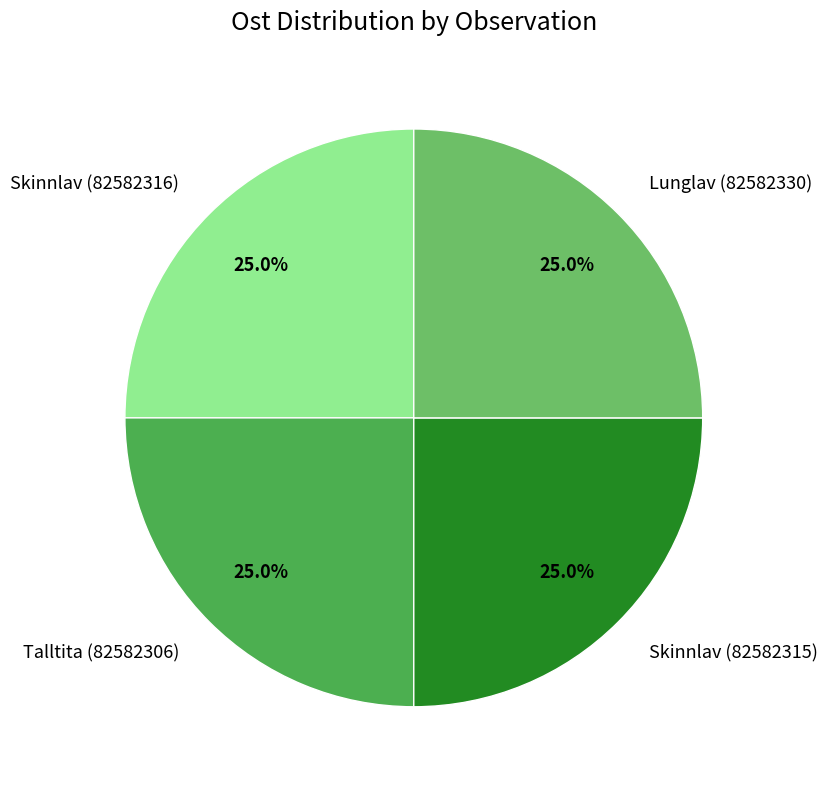

What is the total percentage of Skinnlav (82582315) and Talltita (82582306)?

50.0%